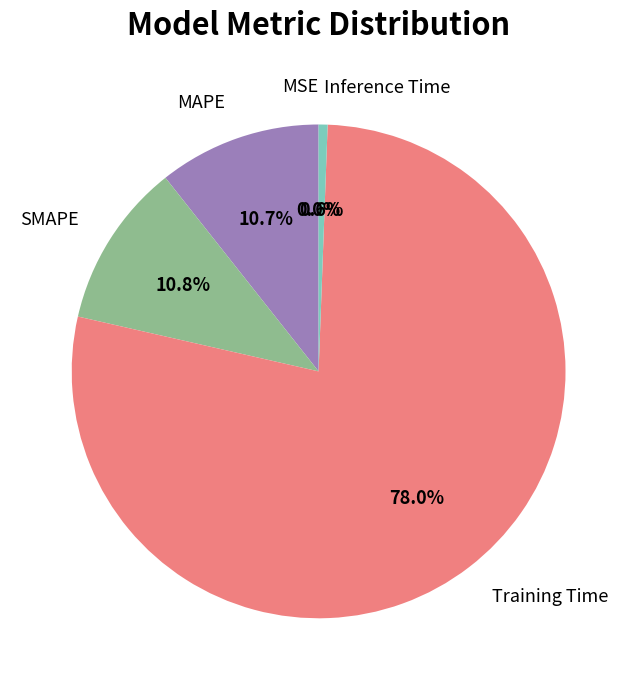

To the nearest percent, what is the difference between the largest and smallest slice percentages?

78%